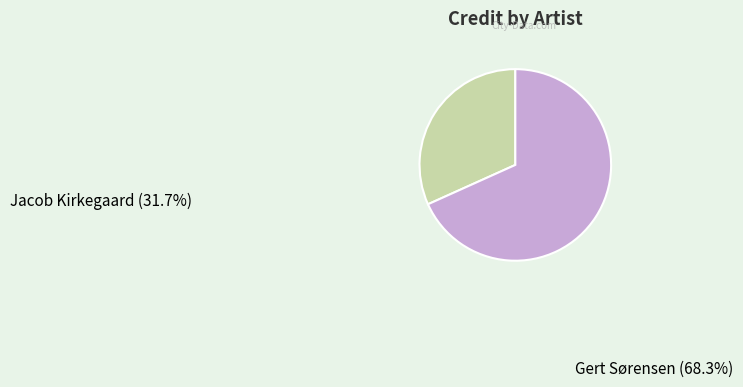

To the nearest percent, what portion does Jacob Kirkegaard represent?

32%